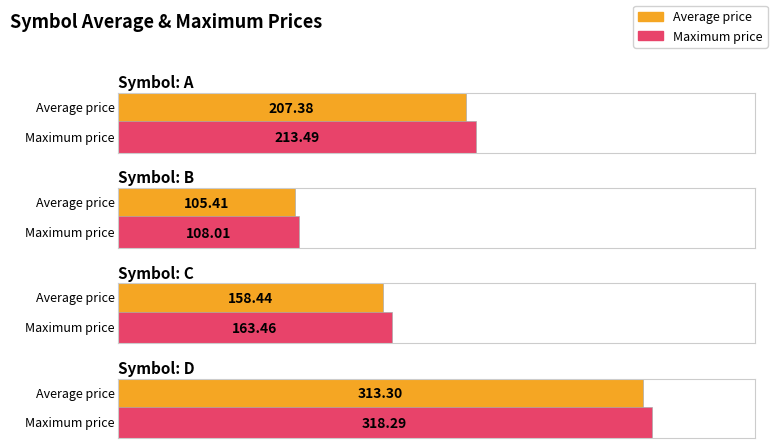

Which category has the lowest value in the Maximum price series?

B